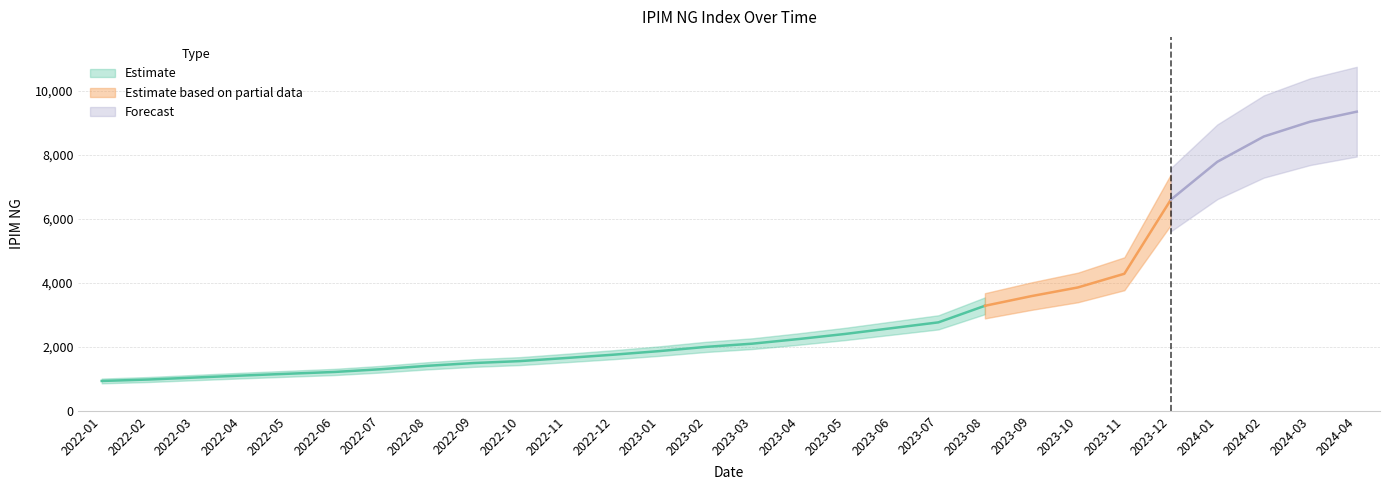

Rank the categories by value from lowest to highest.

2022-01, 2022-02, 2022-03, 2022-04, 2022-05, 2022-06, 2022-07, 2022-08, 2022-09, 2022-10, 2022-11, 2022-12, 2023-01, 2023-02, 2023-03, 2023-04, 2023-05, 2023-06, 2023-07, 2023-08, 2023-09, 2023-10, 2023-11, 2023-12, 2024-01, 2024-02, 2024-03, 2024-04